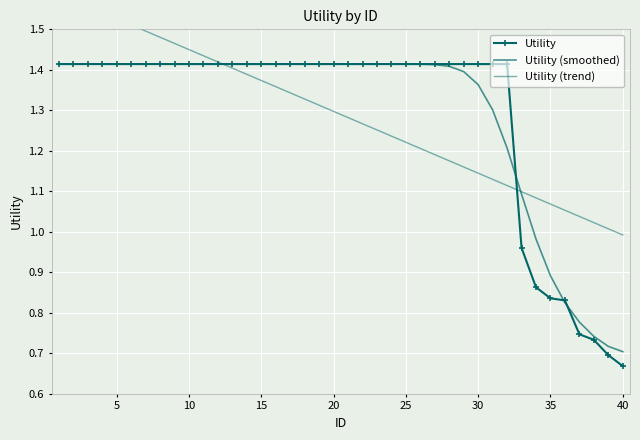

Does the chart have visible grid lines?

Yes